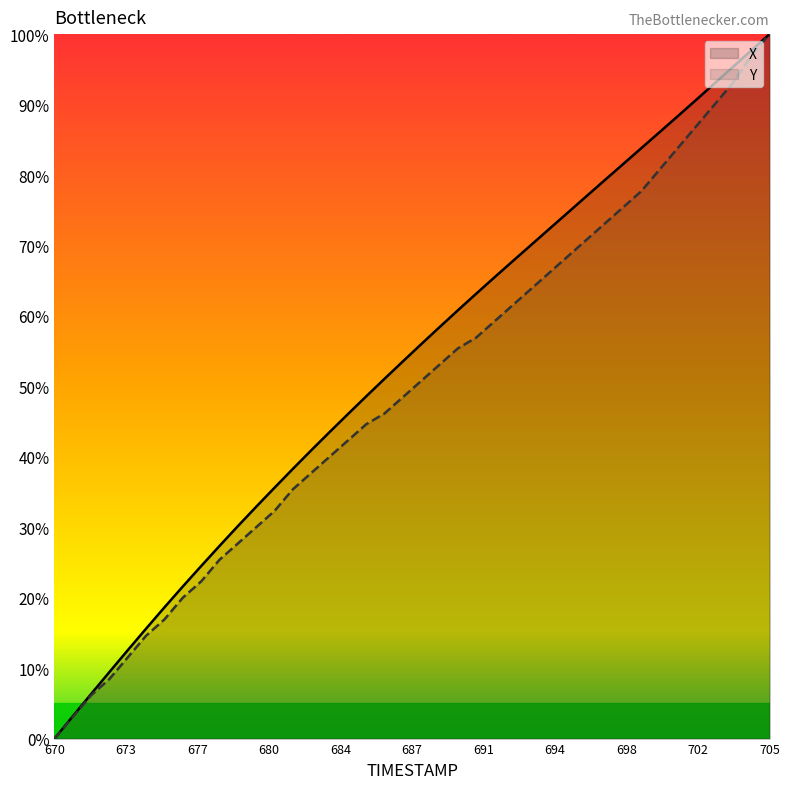

What is the difference between the maximum and minimum values in the X series?

100.0